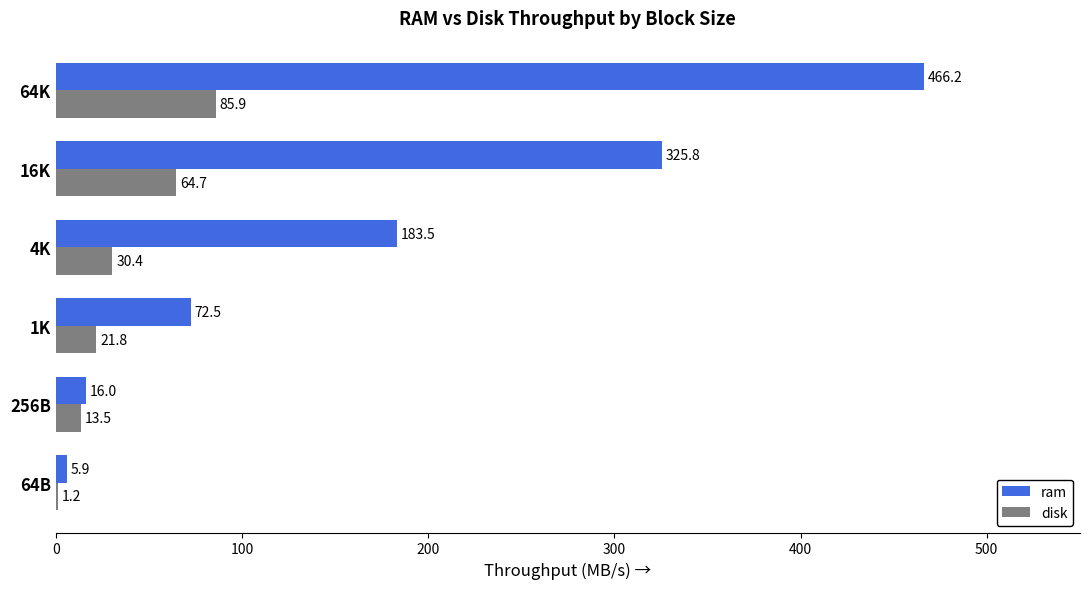

Which series has the largest range (max minus min)?

ram